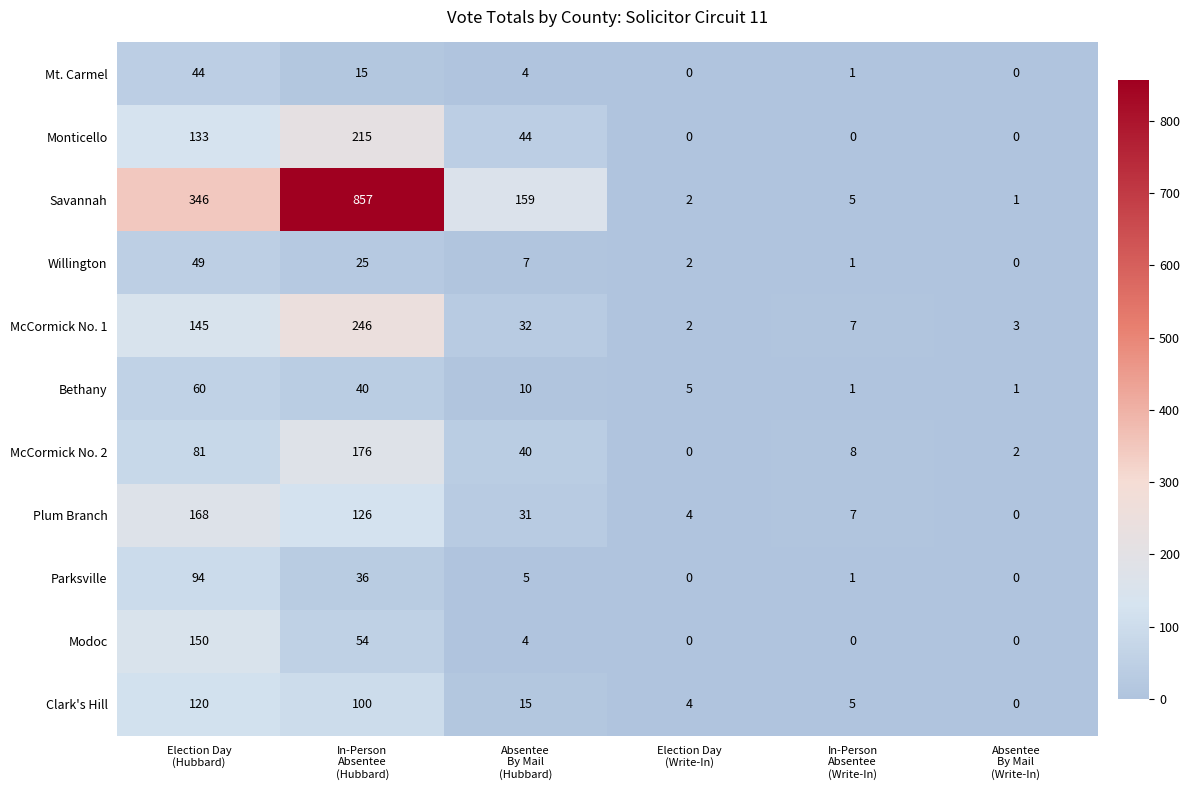

Which series has the widest spread of values?

Savannah